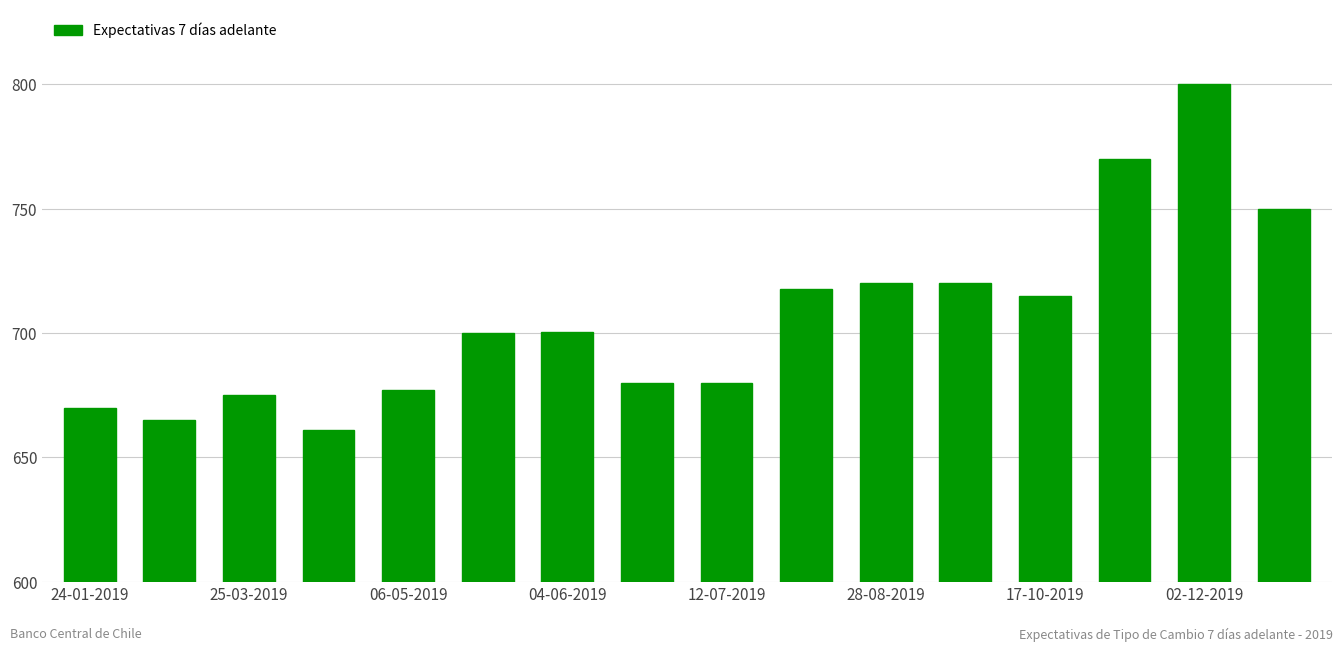

What is the average value?

706.3